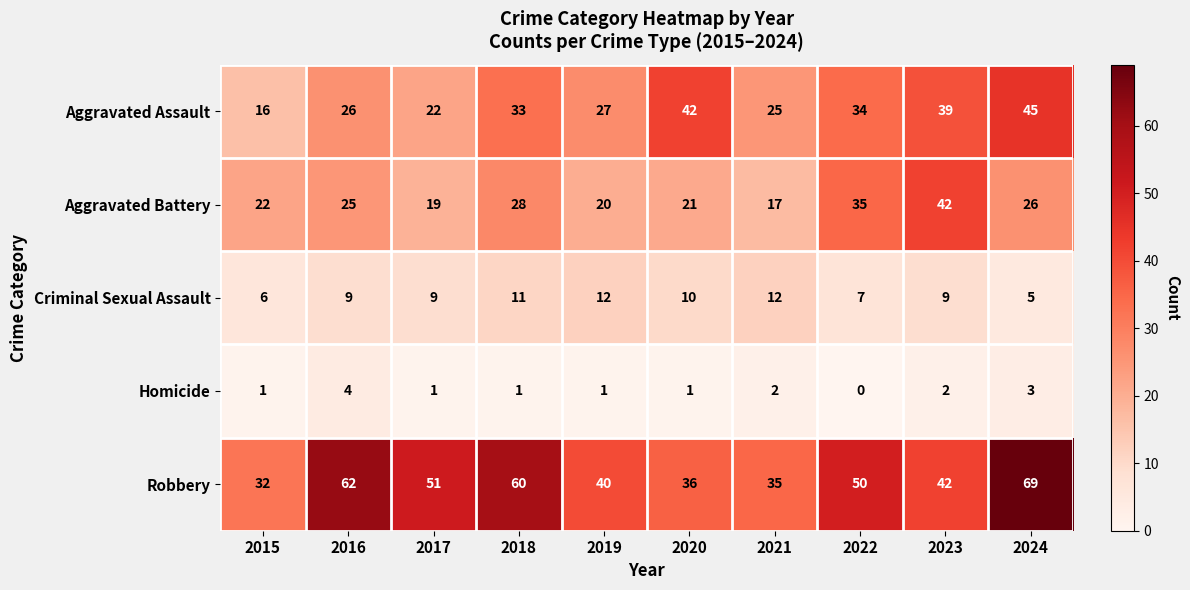

At which category is the sum across all series the highest?

2024